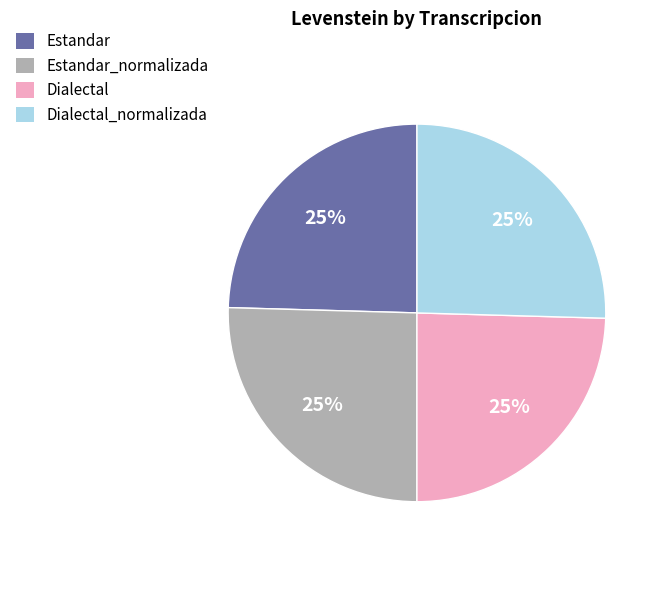

What percentage is the Dialectal slice, to the nearest percent?

25%